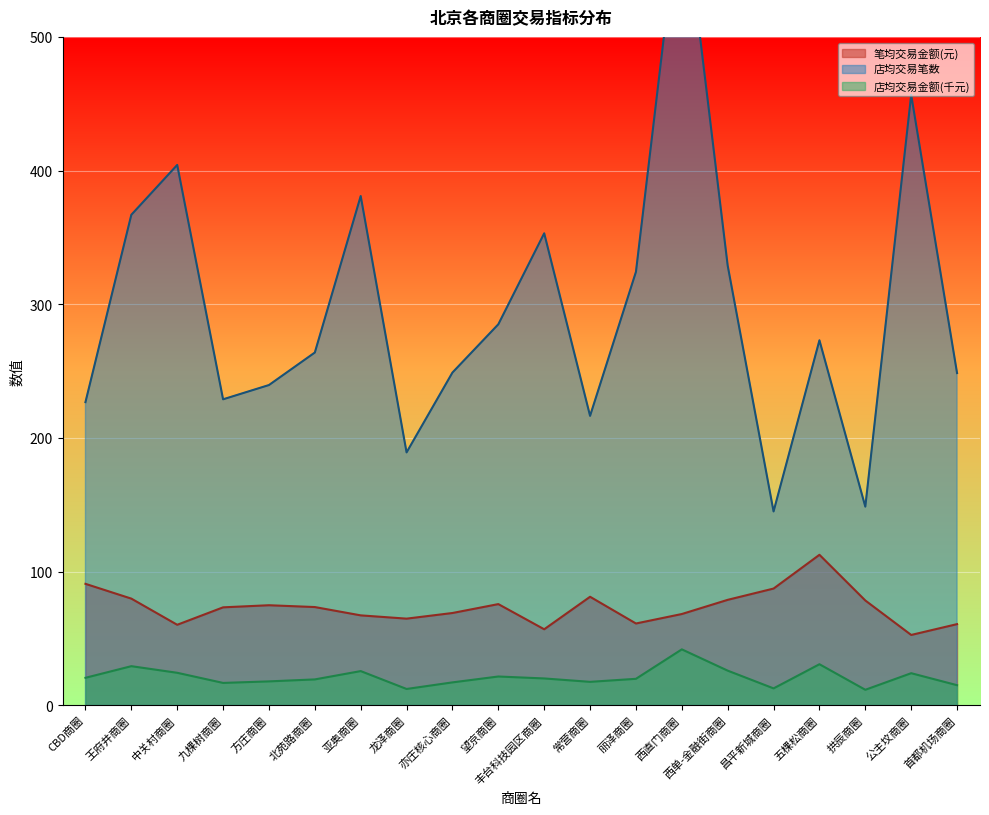

What is the difference between the second highest and minimum values in the 店均交易金额 series?

19.1